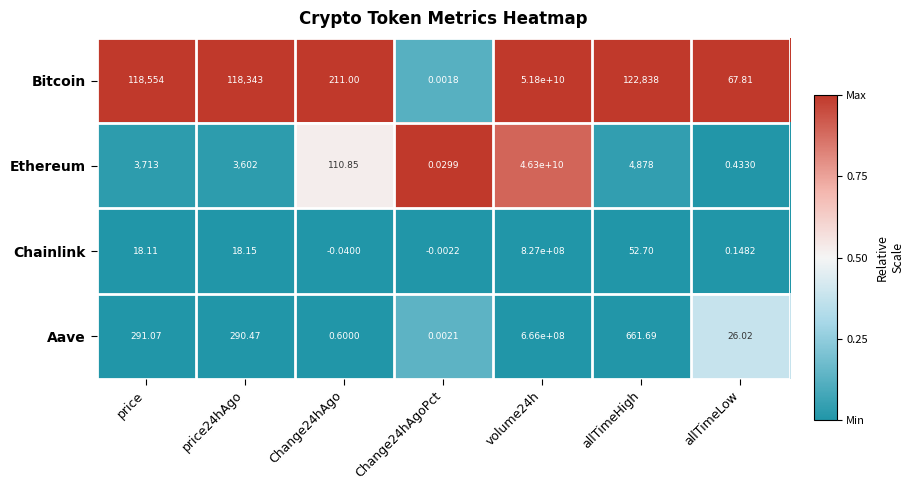

Between price and allTimeHigh, which series saw the biggest shift?

Bitcoin